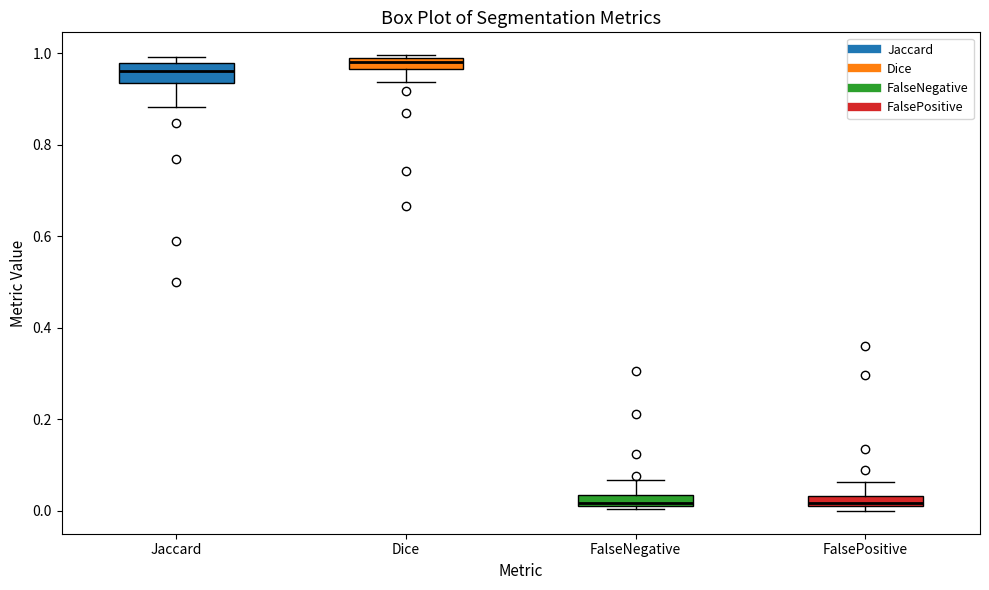

Which box is the tallest, from its lower edge to its upper edge?

Jaccard